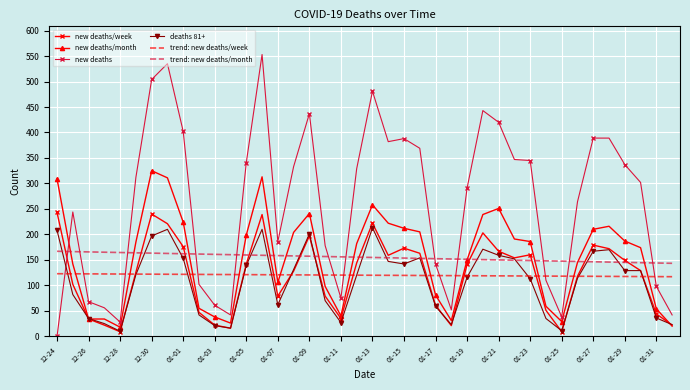

Which series ends up on top after the final intersection of new deaths/month and new deaths?

new deaths